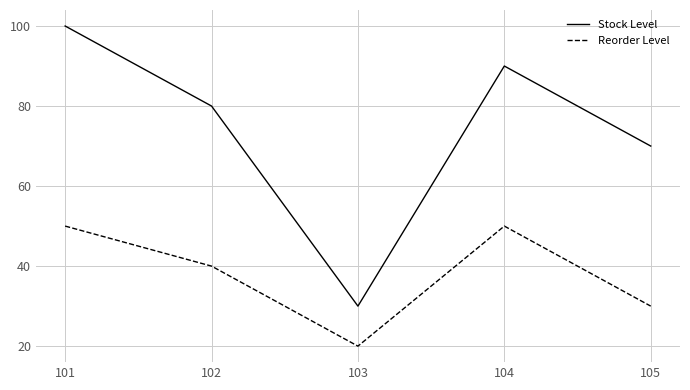

At 105, list the series in order from largest to smallest.

Stock Level, Reorder Level